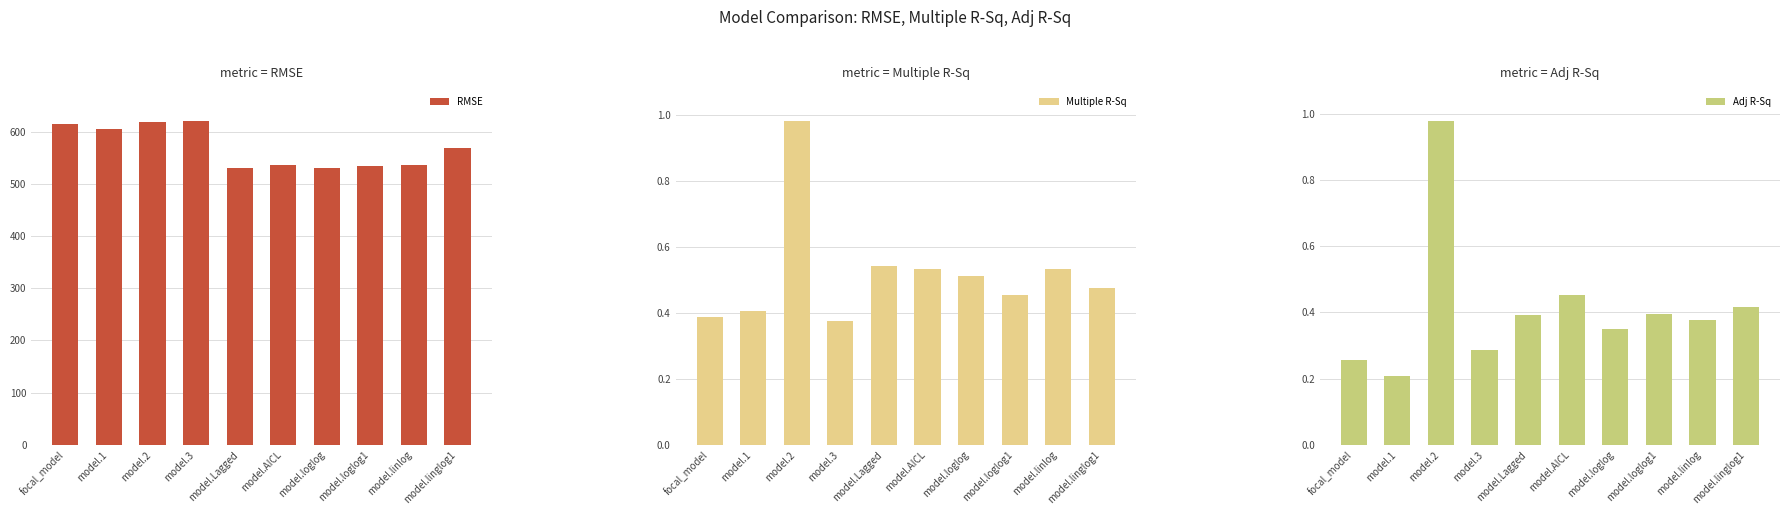

Which series has the widest spread of values?

RMSE